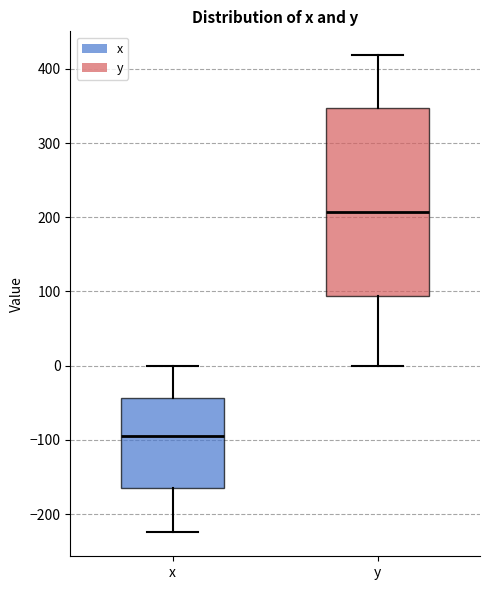

Reading left to right, read every box against the y-axis: the position of its median line, the range the box covers, and the ends of its whiskers. The values are not printed on the chart, so give them approximately, as read against the axis.

x: median -100, box -160 to -40, whiskers -220 to 0
y: median 210, box 90 to 350, whiskers 0 to 420